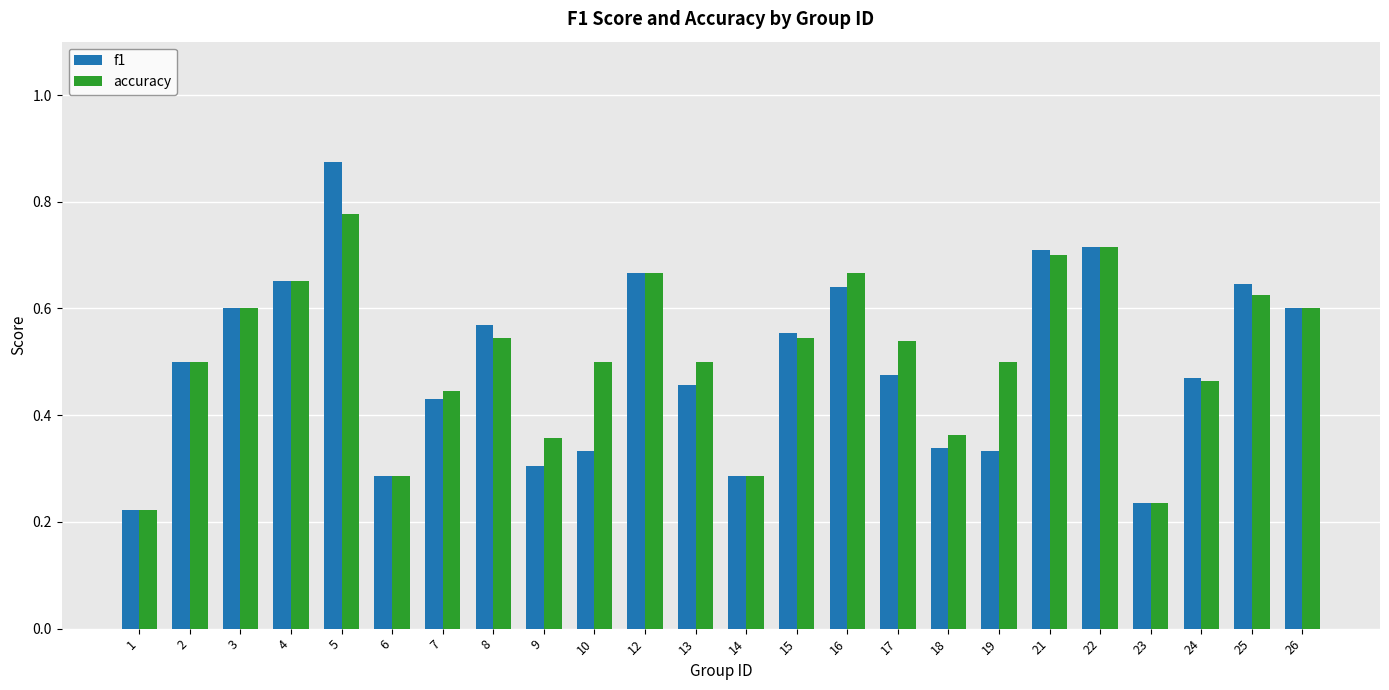

What is the sum of all f1 values?

11.9